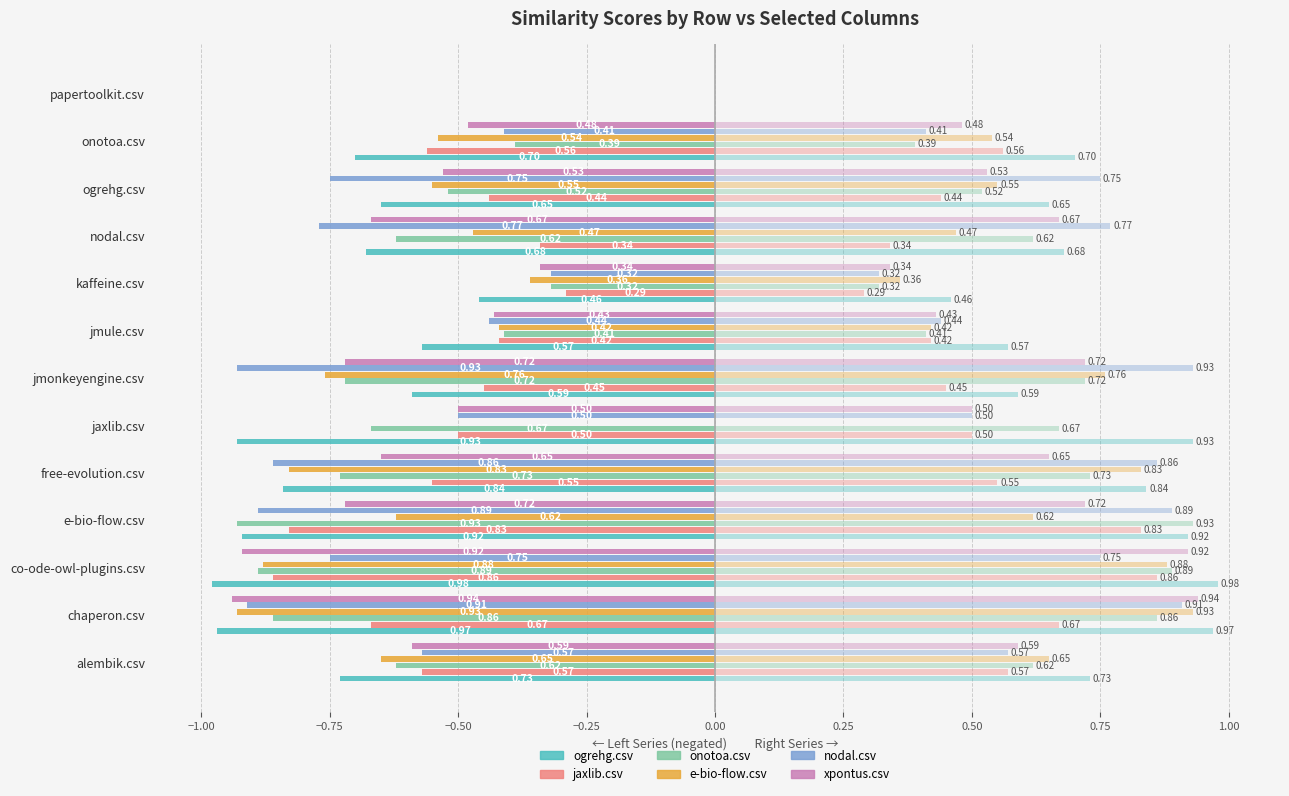

At free-evolution.csv, list the series in order from smallest to largest.

nodal.csv, ogrehg.csv, e-bio-flow.csv, onotoa.csv, xpontus.csv, jaxlib.csv